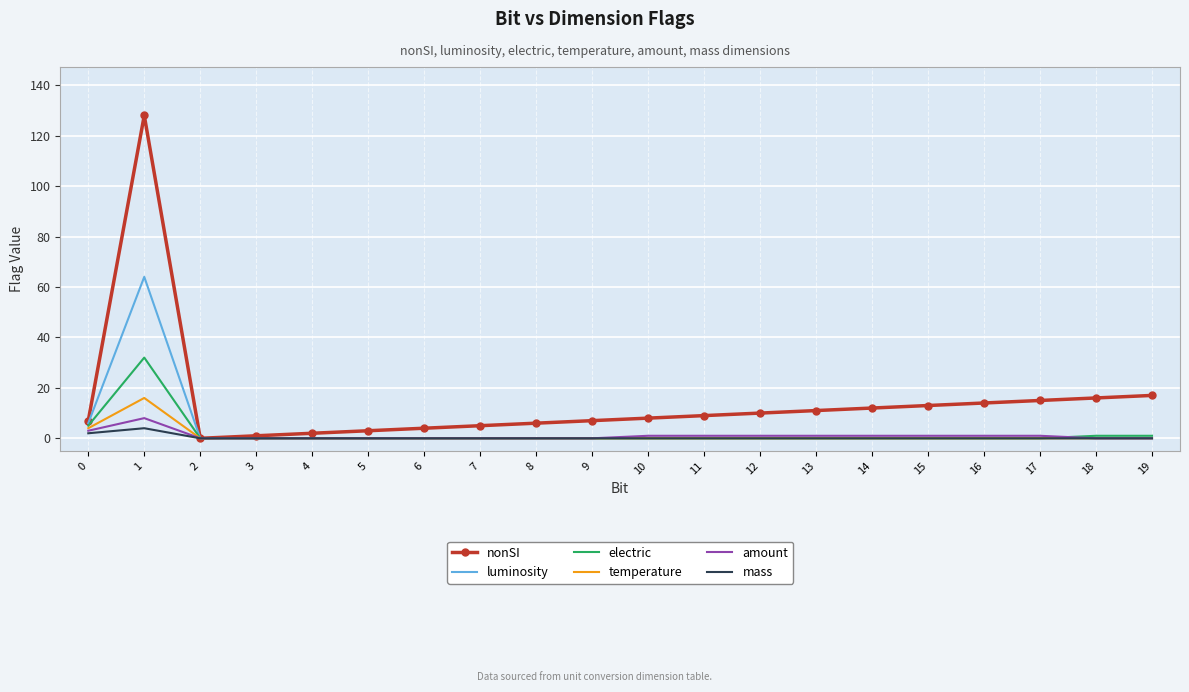

What is the maximum value shown in the chart?

128